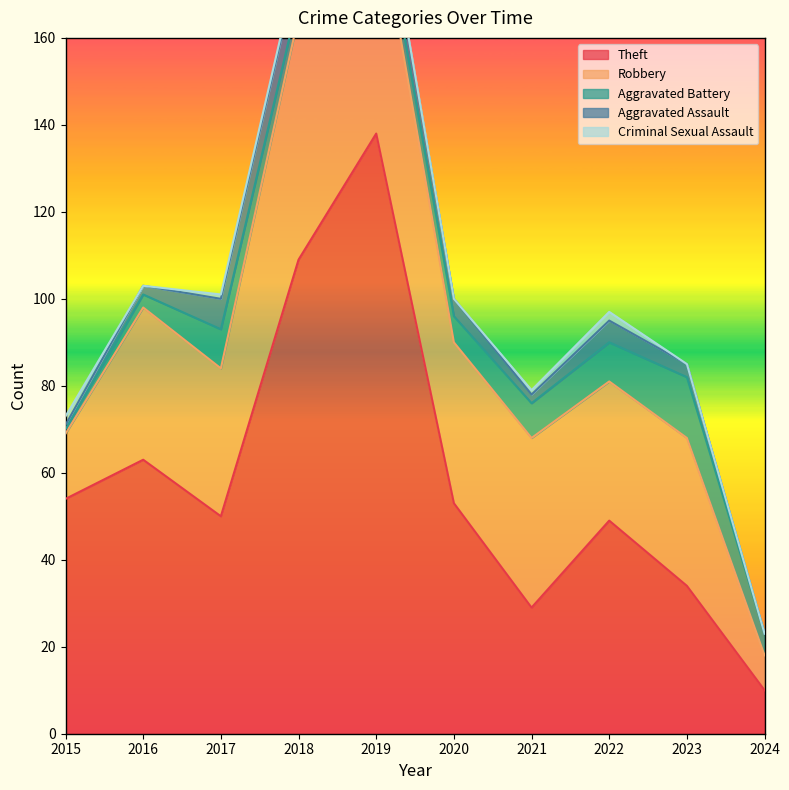

True or false: Aggravated Battery has a value of 3 at 2016.

True